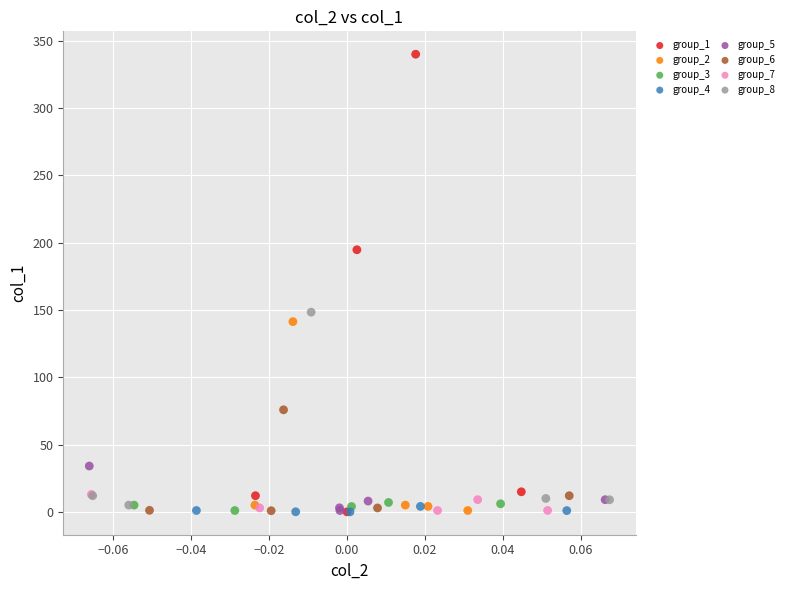

Which series contains the highest Y value?

group_1